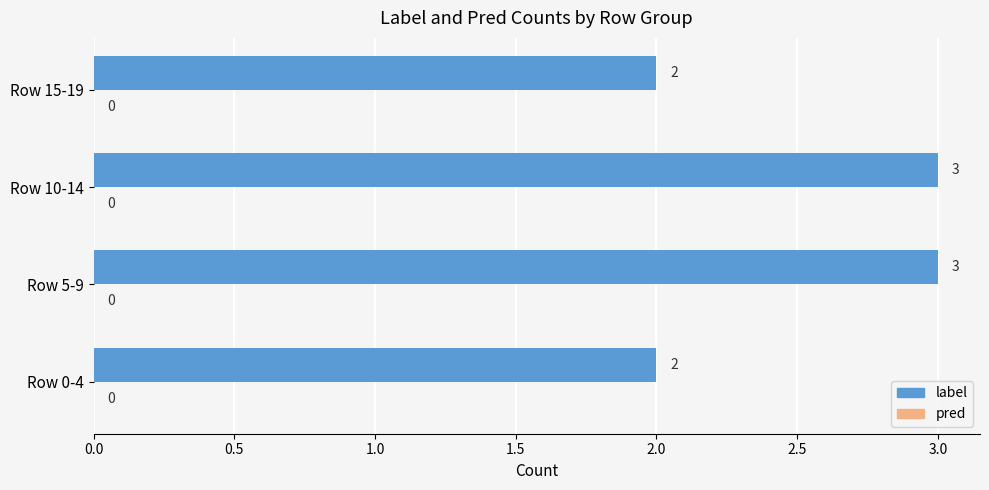

What is the change in value from Row 0-4 to Row 5-9?

+1